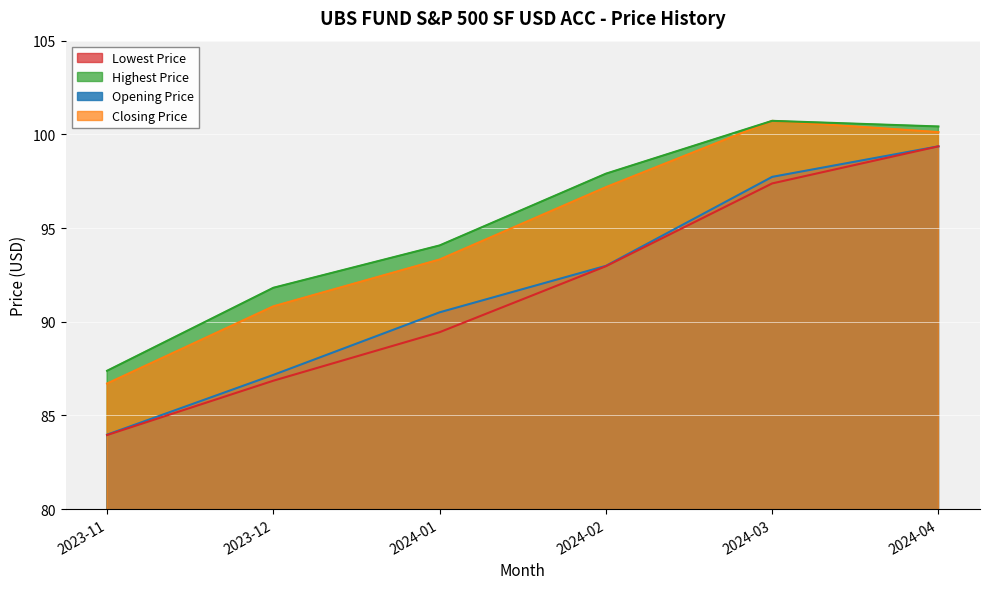

What is the difference between the maximum and second lowest values in the Opening Price series?

12.2